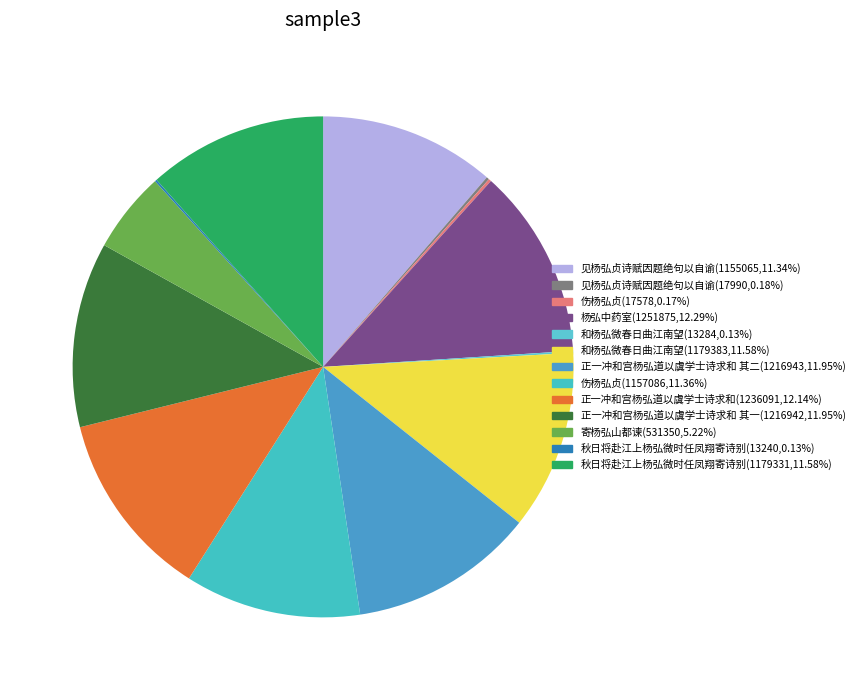

Does any single category account for the majority?

No